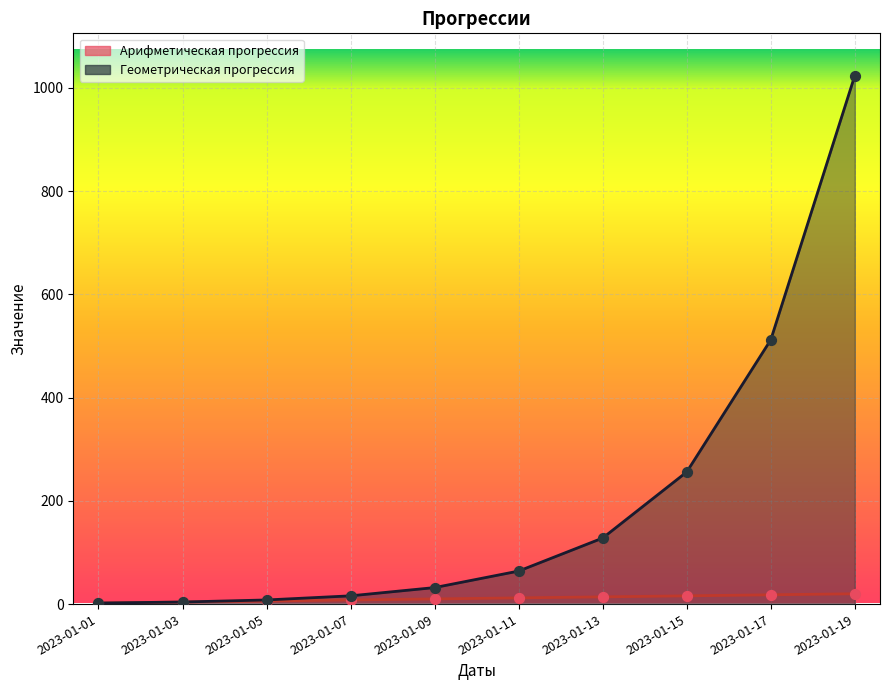

Which series reaches the minimum Y coordinate?

Арифметическая прогрессия